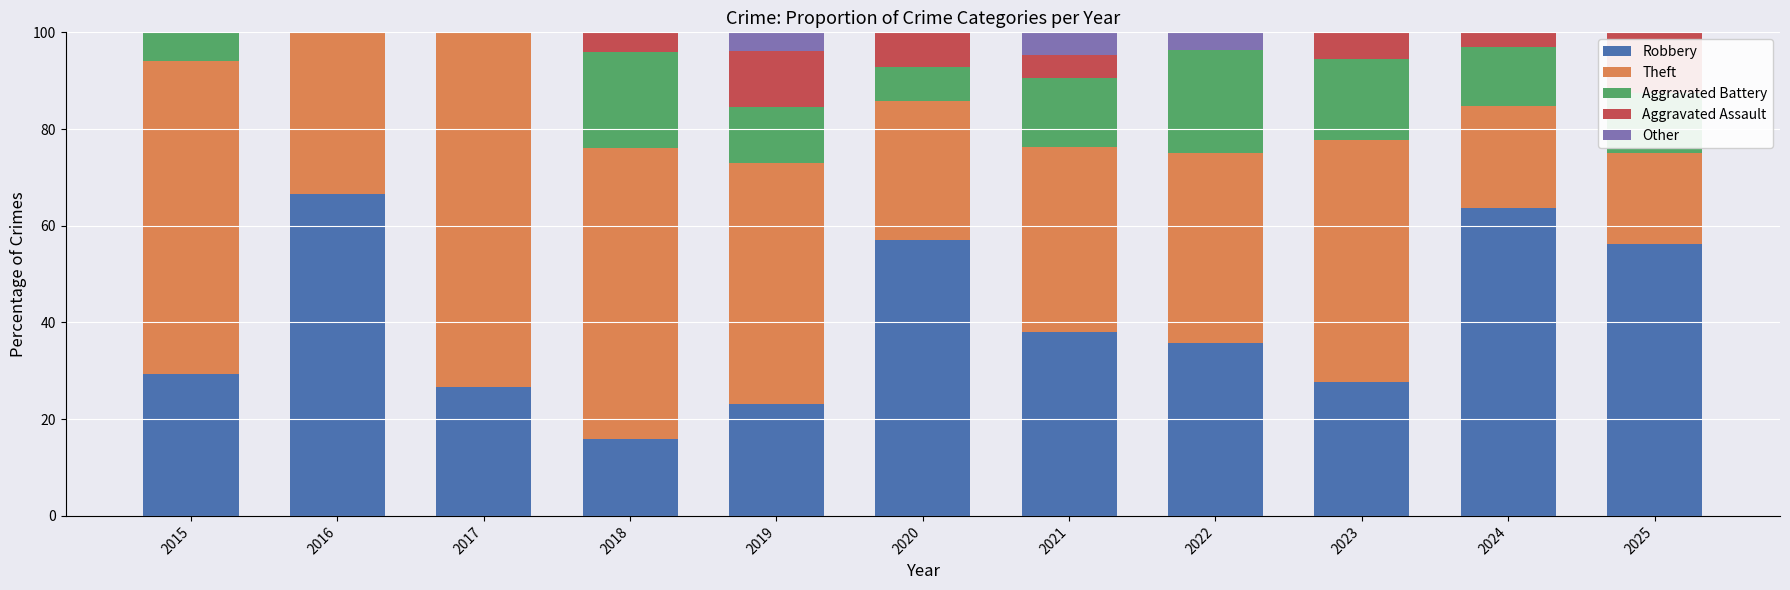

Which category has the highest value in the Robbery series?

2016